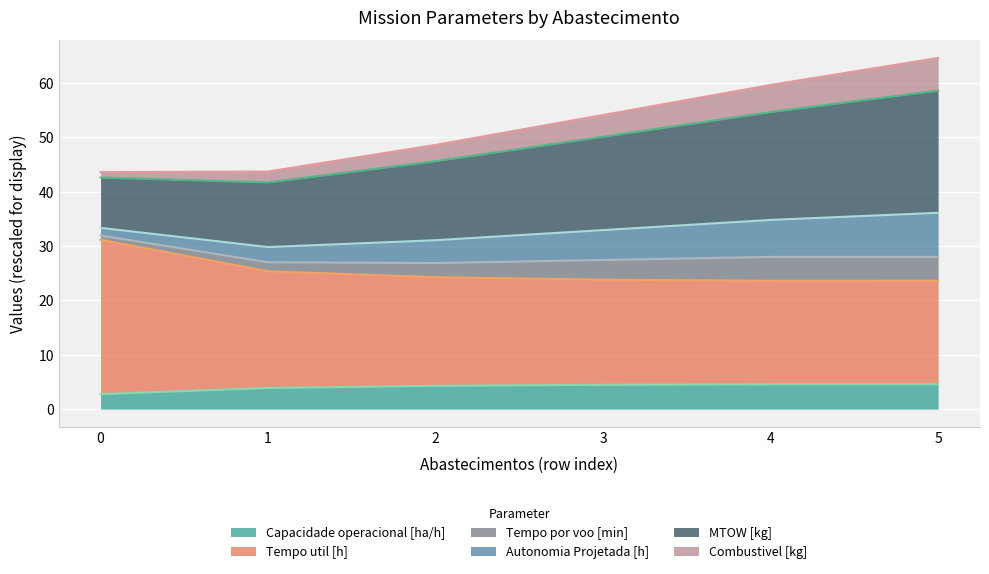

What is the total value across all series at 2?

48.6